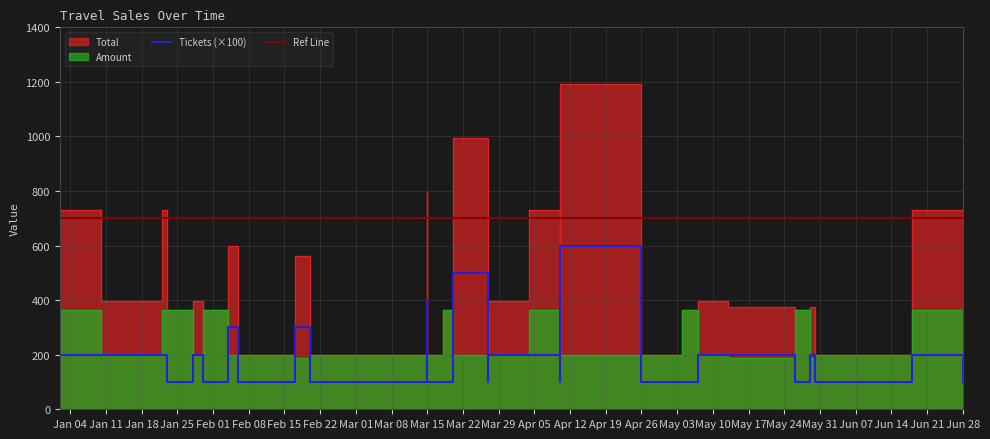

Is the value of Tickets at 2010-05-26 greater than the value of Amount at 2010-05-29?

No